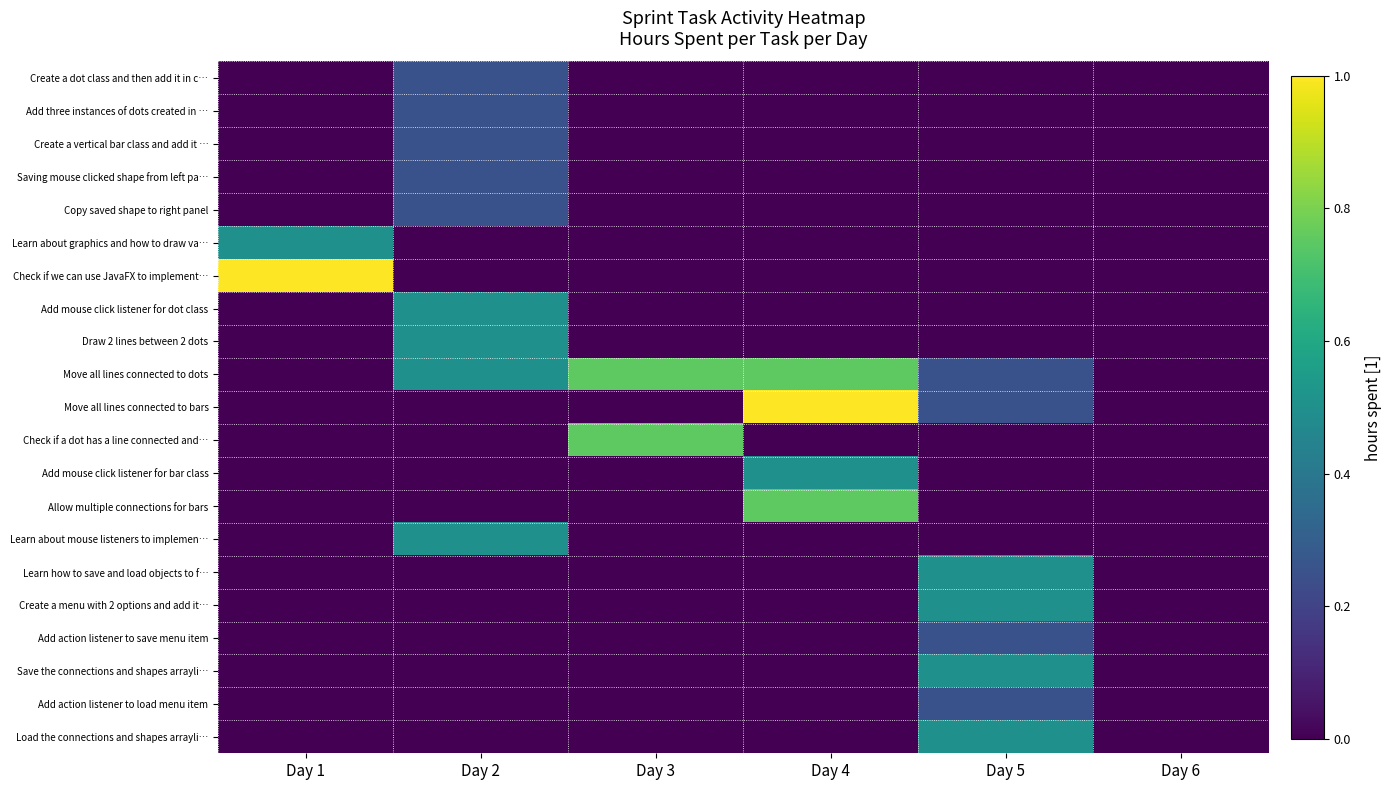

Reading left to right, extract all data points from this chart.

Create a dot class and then add it in c…: Day 1=0	Day 2=1	Day 3=0	Day 4=0	Day 5=0	Day 6=0
Add three instances of dots created in …: Day 1=0	Day 2=1	Day 3=0	Day 4=0	Day 5=0	Day 6=0
Create a vertical bar class and add it …: Day 1=0	Day 2=1	Day 3=0	Day 4=0	Day 5=0	Day 6=0
Saving mouse clicked shape from left pa…: Day 1=0	Day 2=1	Day 3=0	Day 4=0	Day 5=0	Day 6=0
Copy saved shape to right panel: Day 1=0	Day 2=1	Day 3=0	Day 4=0	Day 5=0	Day 6=0
Learn about graphics and how to draw va…: Day 1=2	Day 2=0	Day 3=0	Day 4=0	Day 5=0	Day 6=0
Check if we can use JavaFX to implement…: Day 1=4	Day 2=0	Day 3=0	Day 4=0	Day 5=0	Day 6=0
Add mouse click listener for dot class: Day 1=0	Day 2=2	Day 3=0	Day 4=0	Day 5=0	Day 6=0
Draw 2 lines between 2 dots: Day 1=0	Day 2=2	Day 3=0	Day 4=0	Day 5=0	Day 6=0
Move all lines connected to dots: Day 1=0	Day 2=2	Day 3=3	Day 4=3	Day 5=1	Day 6=0
Move all lines connected to bars: Day 1=0	Day 2=0	Day 3=0	Day 4=4	Day 5=1	Day 6=0
Check if a dot has a line connected and…: Day 1=0	Day 2=0	Day 3=3	Day 4=0	Day 5=0	Day 6=0
Add mouse click listener for bar class: Day 1=0	Day 2=0	Day 3=0	Day 4=2	Day 5=0	Day 6=0
Allow multiple connections for bars: Day 1=0	Day 2=0	Day 3=0	Day 4=3	Day 5=0	Day 6=0
Learn about mouse listeners to implemen…: Day 1=0	Day 2=2	Day 3=0	Day 4=0	Day 5=0	Day 6=0
Learn how to save and load objects to f…: Day 1=0	Day 2=0	Day 3=0	Day 4=0	Day 5=2	Day 6=0
Create a menu with 2 options and add it…: Day 1=0	Day 2=0	Day 3=0	Day 4=0	Day 5=2	Day 6=0
Add action listener to save menu item: Day 1=0	Day 2=0	Day 3=0	Day 4=0	Day 5=1	Day 6=0
Save the connections and shapes arrayli…: Day 1=0	Day 2=0	Day 3=0	Day 4=0	Day 5=2	Day 6=0
Add action listener to load menu item: Day 1=0	Day 2=0	Day 3=0	Day 4=0	Day 5=1	Day 6=0
Load the connections and shapes arrayli…: Day 1=0	Day 2=0	Day 3=0	Day 4=0	Day 5=2	Day 6=0